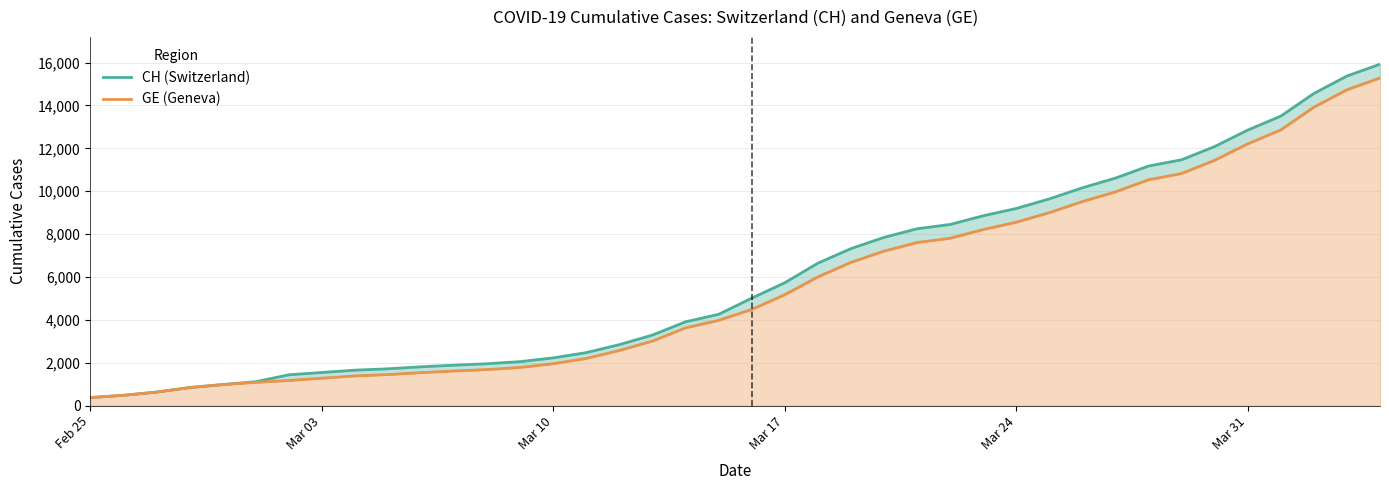

Which series has the largest total across all categories?

CH (Switzerland)